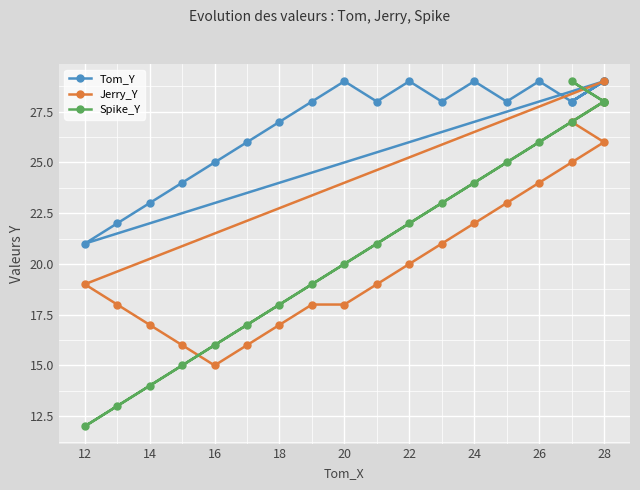

Which has a higher value, 14 or 28?

28